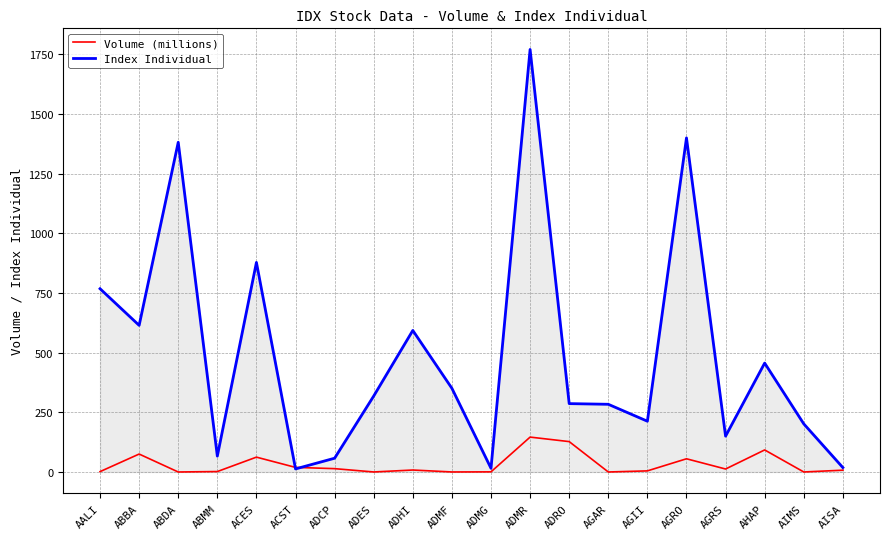

At which category is the sum across all series the highest?

ADMR